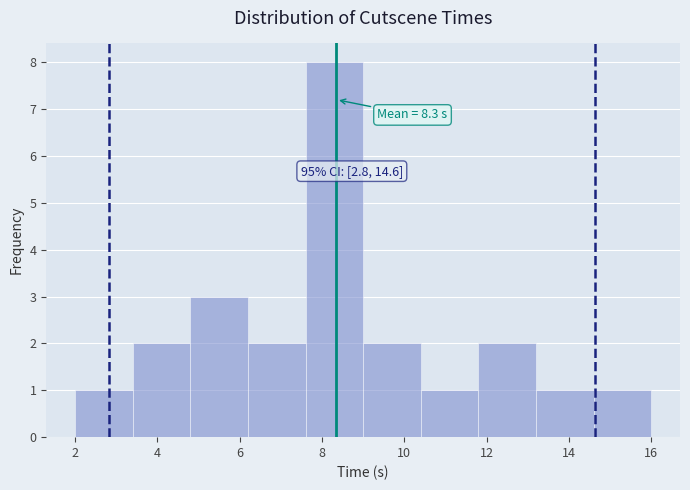

Which range on the x-axis has the tallest bar?

7.6 to 9.0